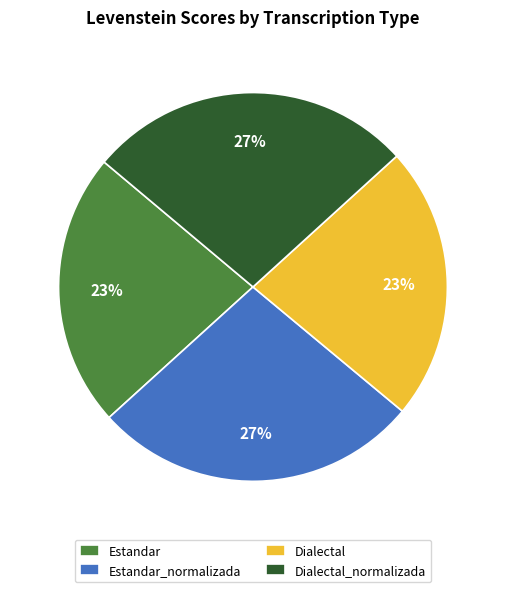

How many slices are in this pie chart?

4